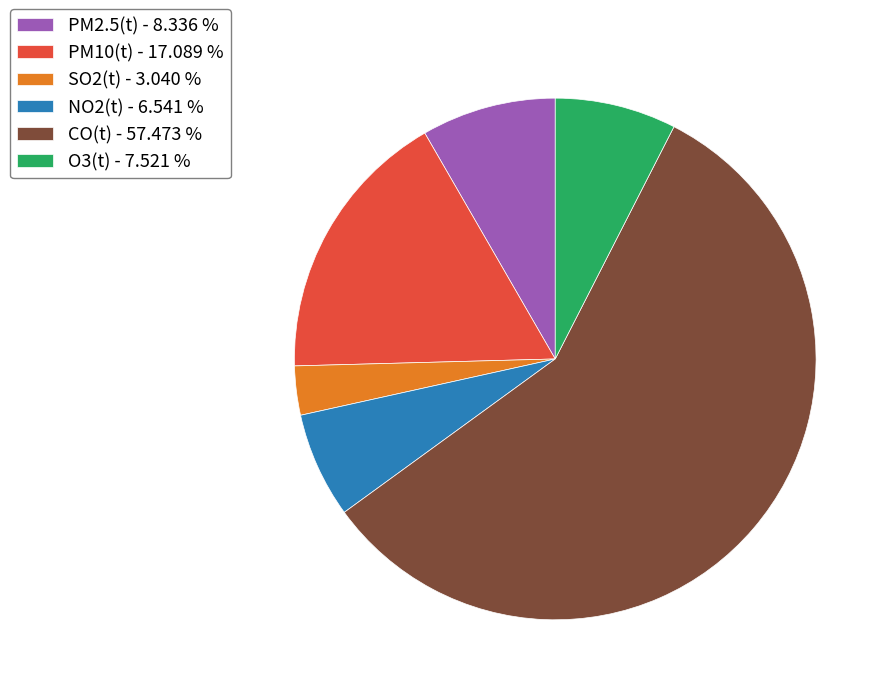

Is the sum of O3(t) - 7.521 % and NO2(t) - 6.541 % greater than half?

No